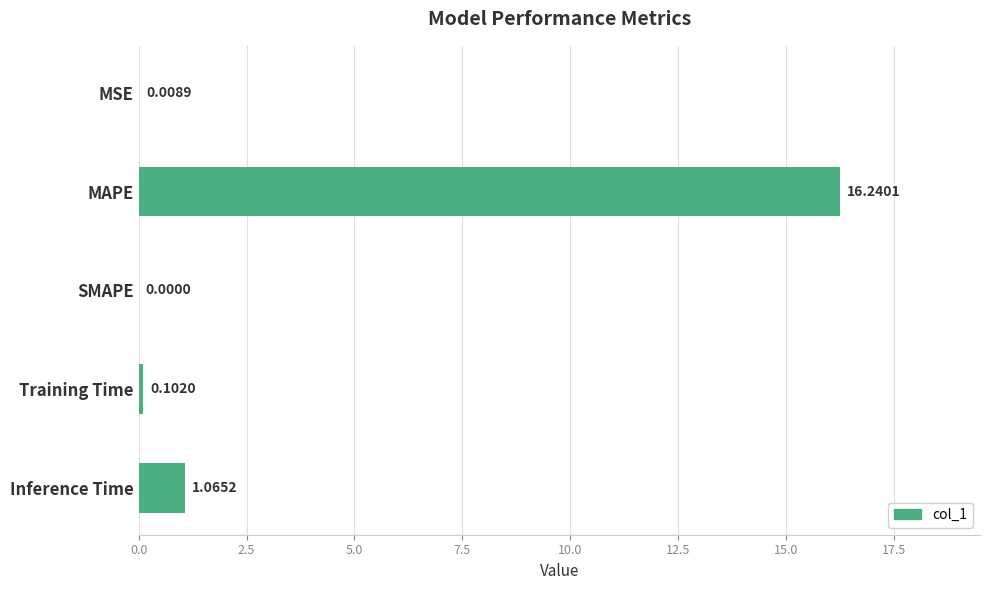

Between MAPE and MSE, which is larger?

MAPE